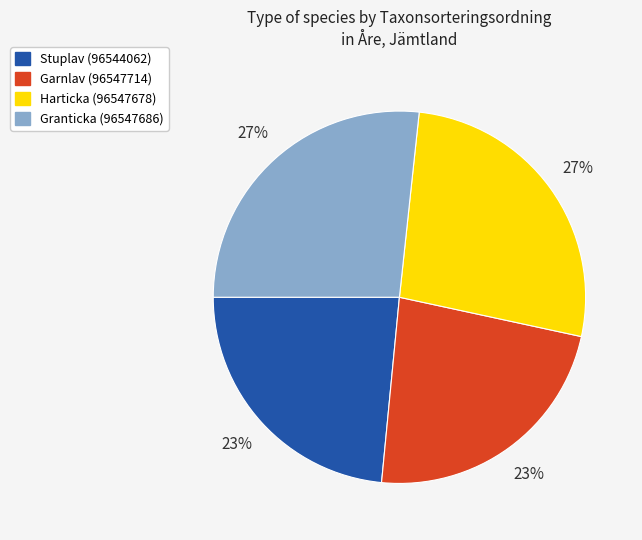

To the nearest percent, what is the combined percentage of Granticka (96547686) and Garnlav (96547714)?

50%